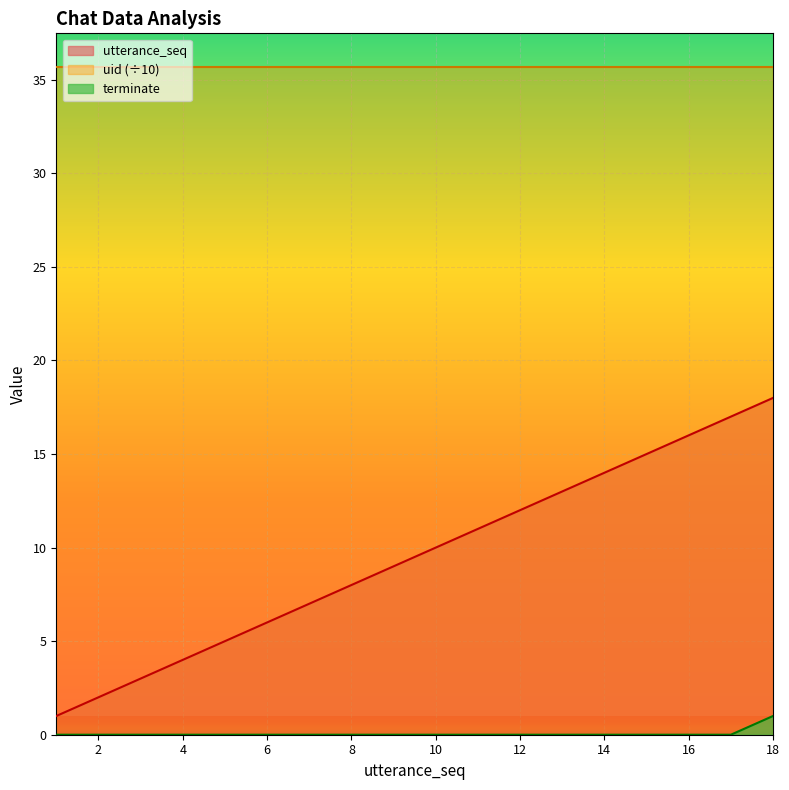

What are all the series names shown in the legend?

utterance_seq, uid (÷10), terminate